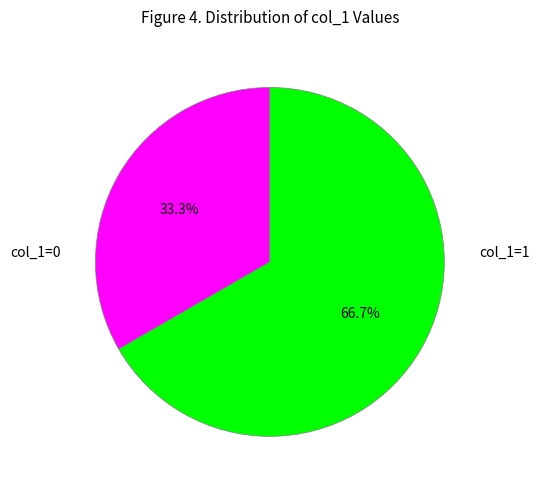

Does any single category account for the majority?

Yes